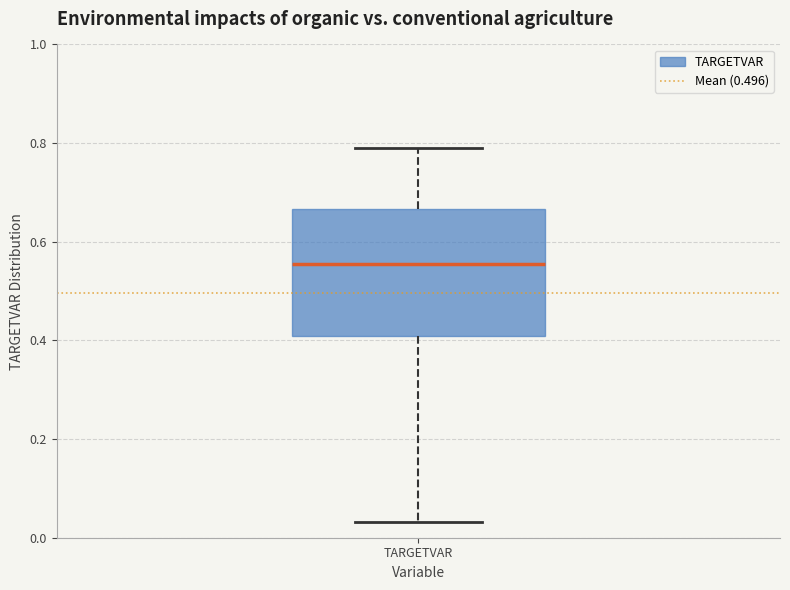

Where does the lower whisker of the box for TARGETVAR end on the y-axis? The values are not printed on the chart, so give them approximately, as read against the axis.

0.04